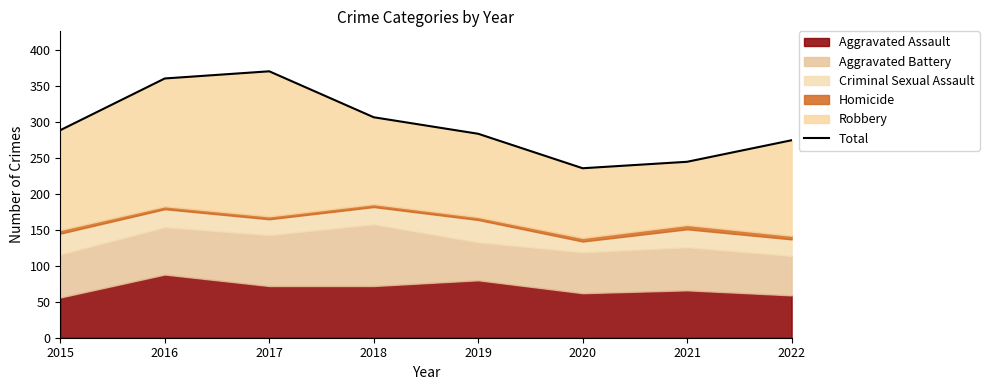

The value at 2016 is 575. True or false?

False